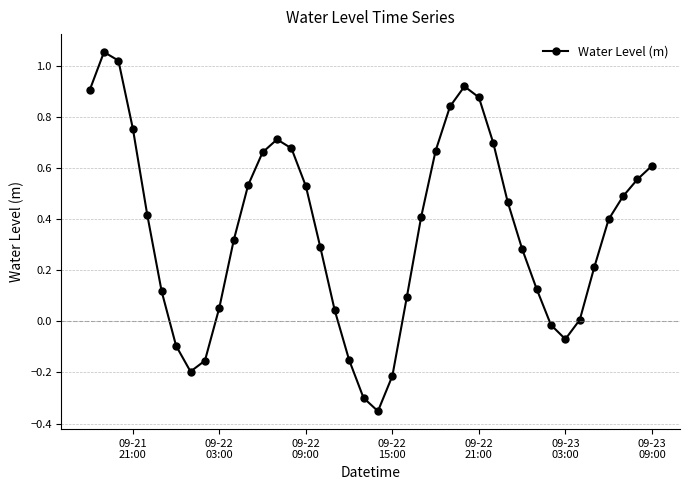

How many points are higher than both their immediate neighbors (excluding endpoints)?

3